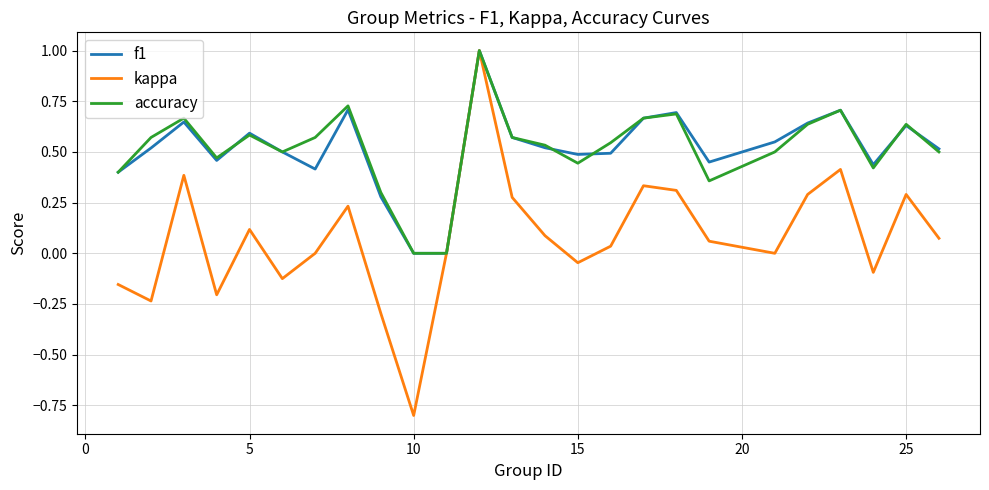

What is the smallest value displayed?

-0.8